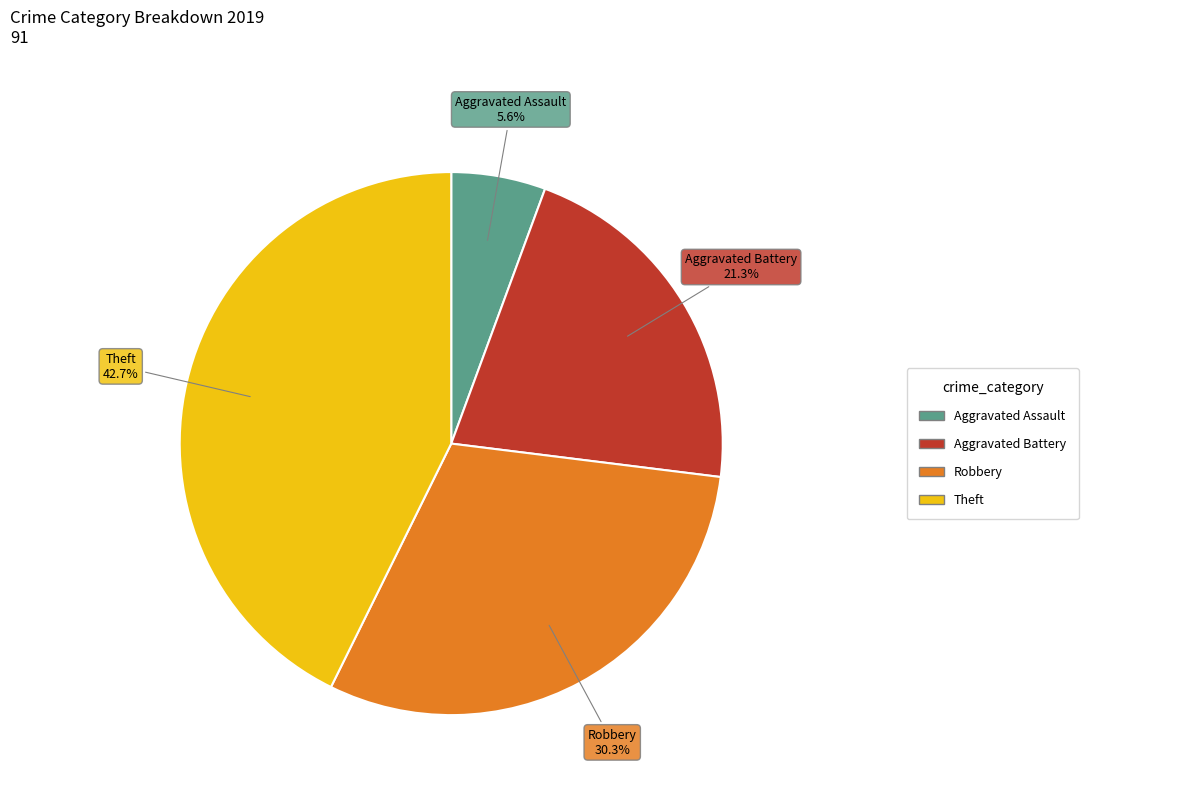

True or false: Theft accounts for 55% of the total.

False